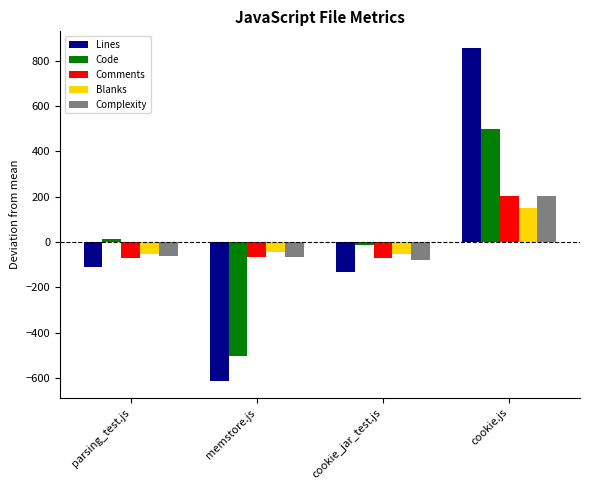

What position from the left is memstore.js?

2